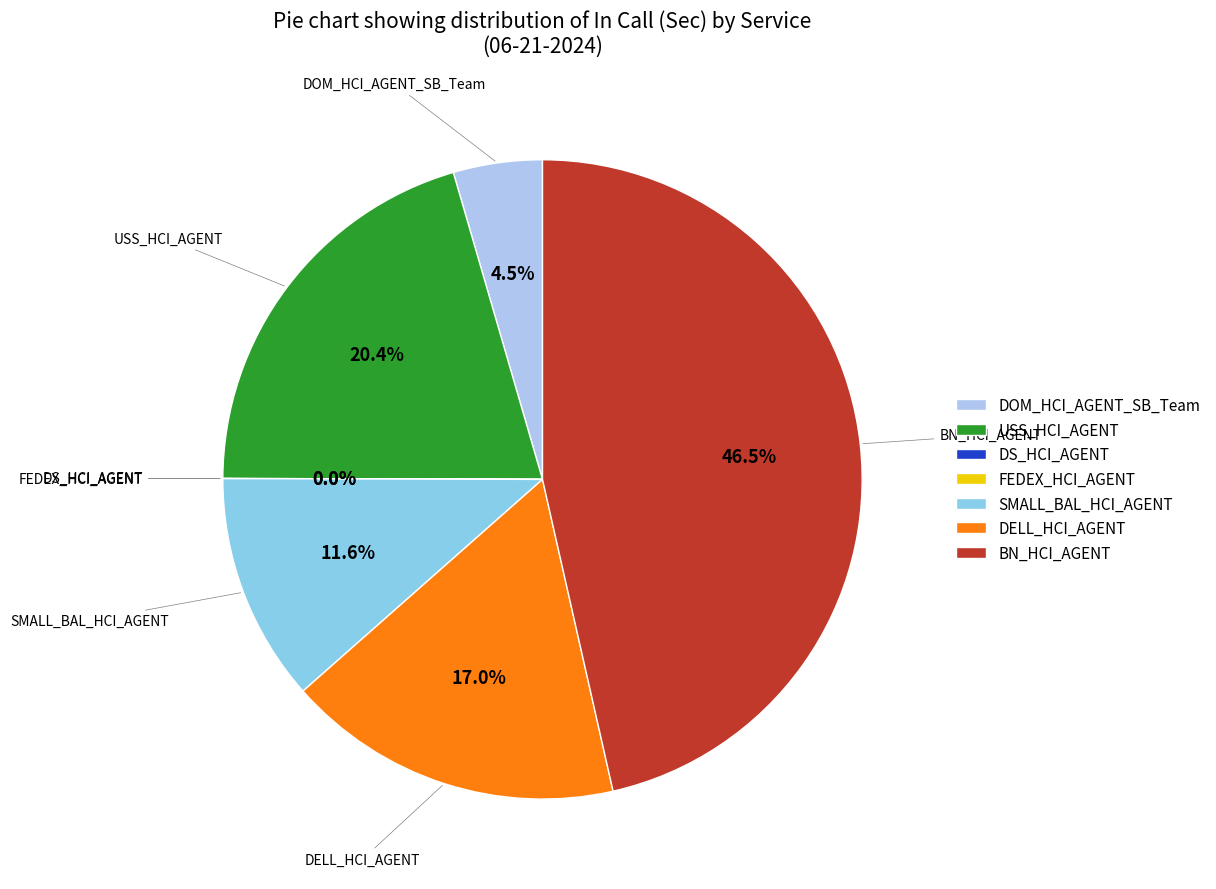

Is there any slice that represents more than half of the pie?

No